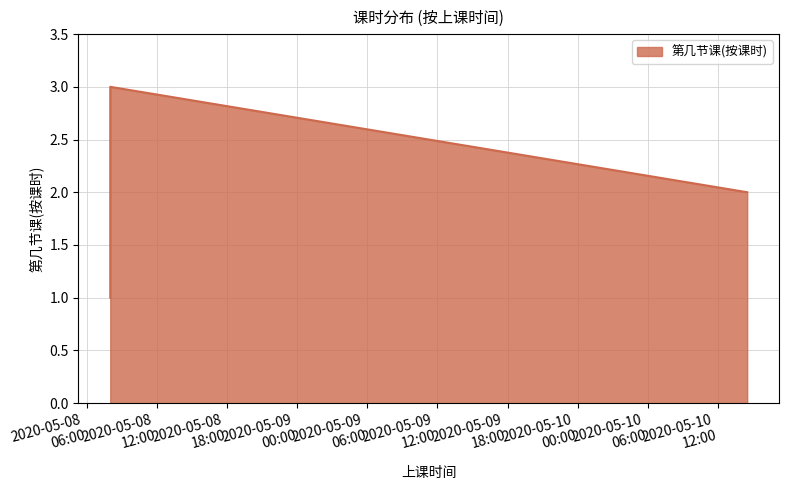

What is the average value?

2